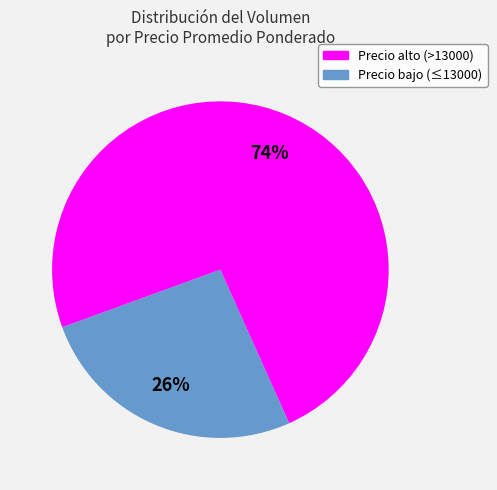

To the nearest percent, what is the average slice percentage?

50%